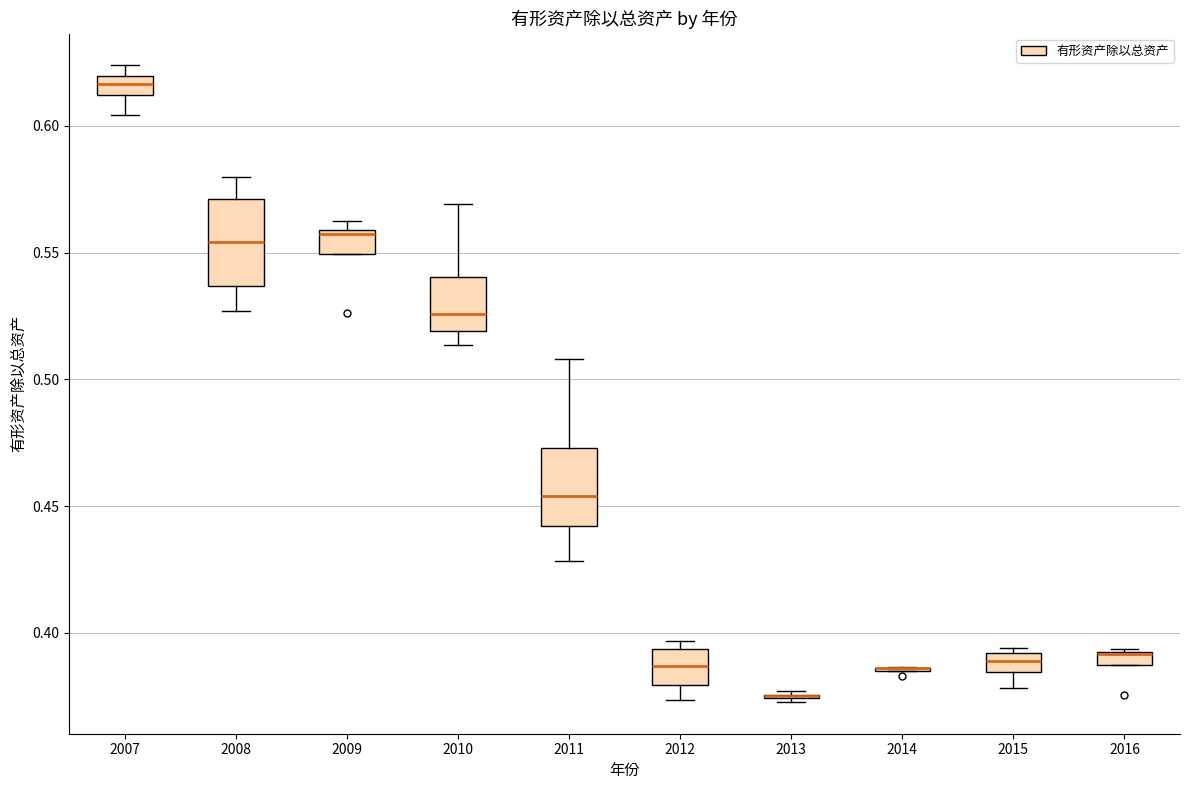

Where is the lower edge of the box at x = 2009 on the y-axis? The values are not printed on the chart, so give them approximately, as read against the axis.

0.550